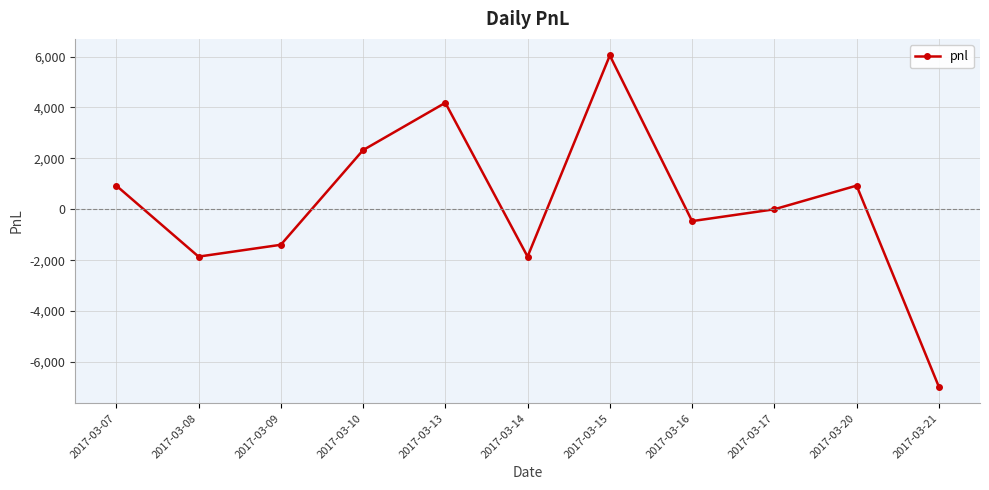

True or false: there are more than 1 points higher than both neighbors.

True